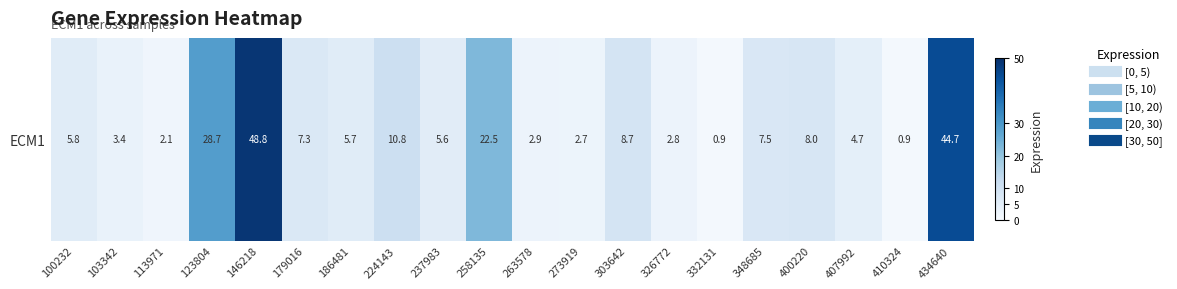

List the labels in order of value, largest first.

146218, 434640, 123804, 258135, 224143, 303642, 400220, 348685, 179016, 100232, 186481, 237983, 407992, 103342, 263578, 326772, 273919, 113971, 410324, 332131